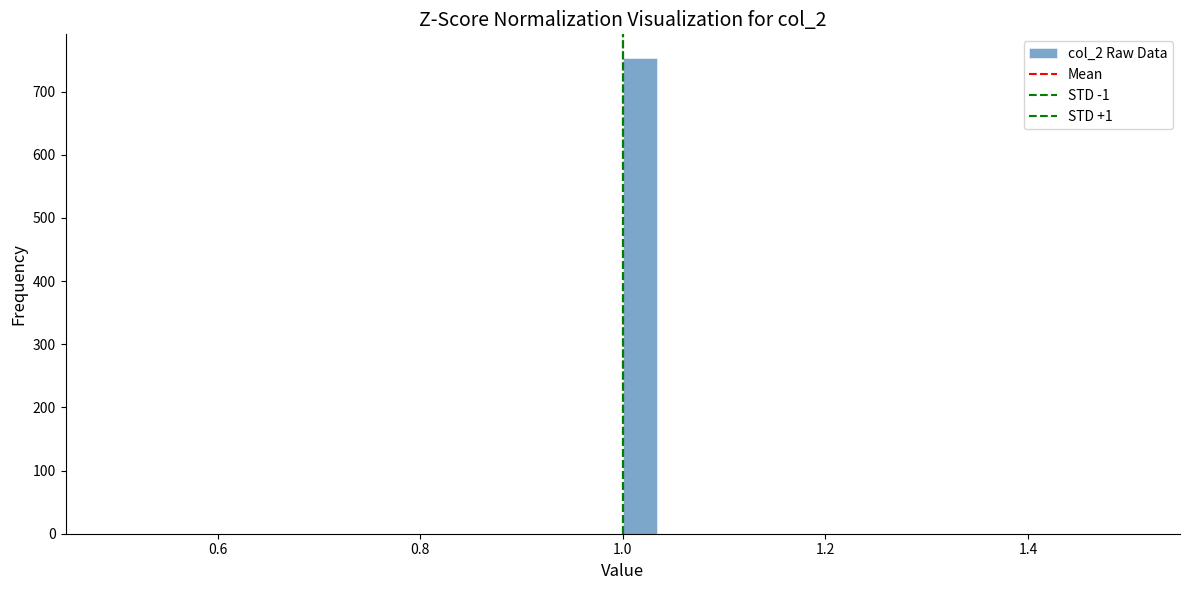

Around what value on the x-axis is the tallest bar? Give the approximate position of its centre, as read against the axis.

1.02